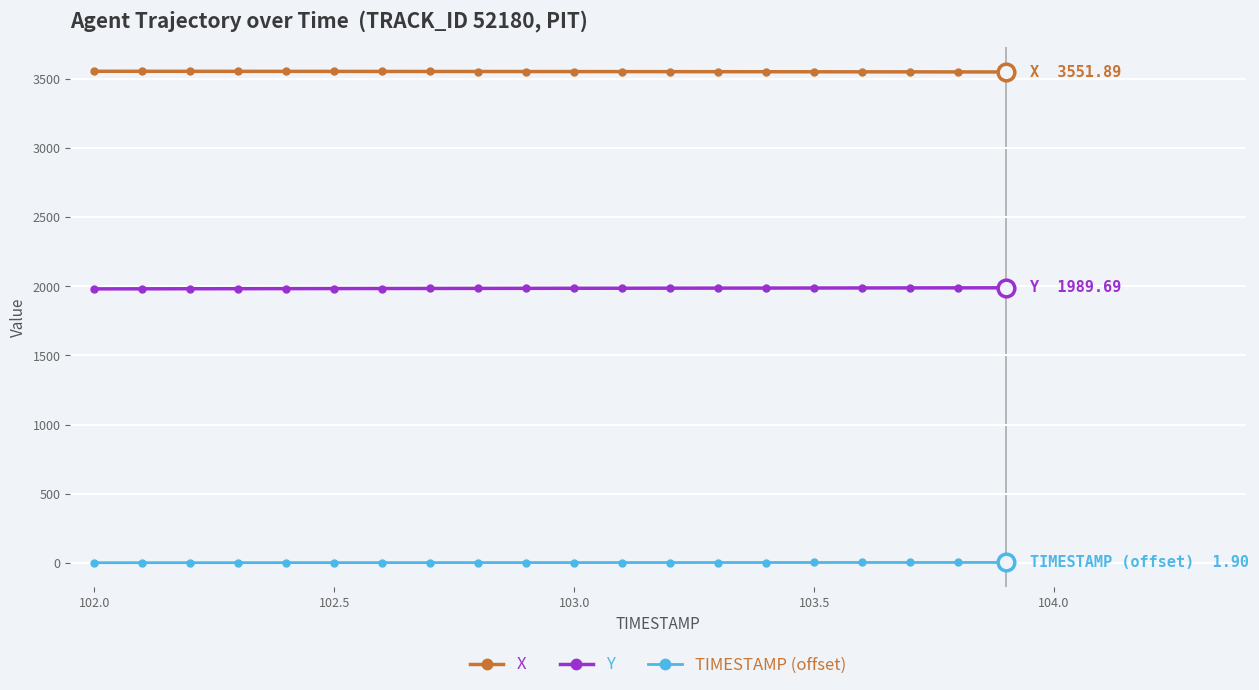

List the series in order of their peak value, highest first.

X, Y, TIMESTAMP (offset)